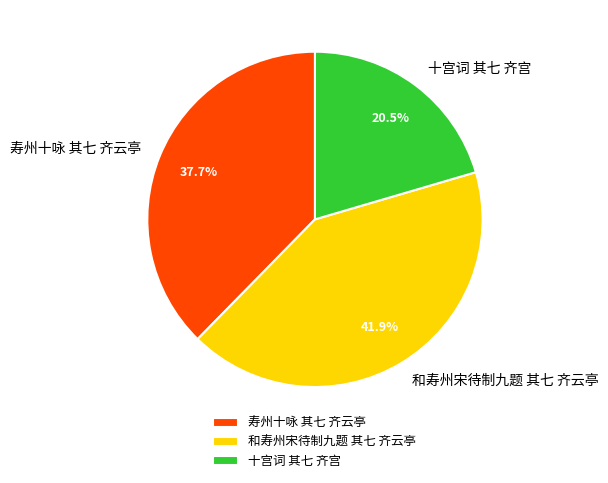

To the nearest percent, what is the combined percentage of 十宫词 其七 齐宫 and 寿州十咏 其七 齐云亭?

58%